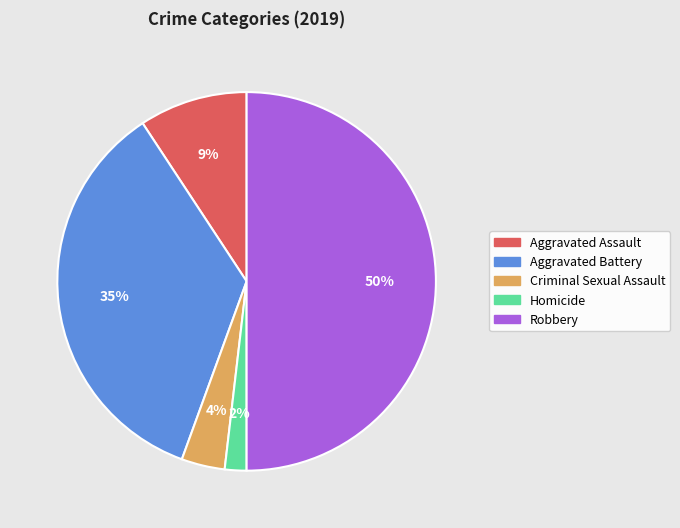

Which has a higher value, Aggravated Assault or Aggravated Battery?

Aggravated Battery